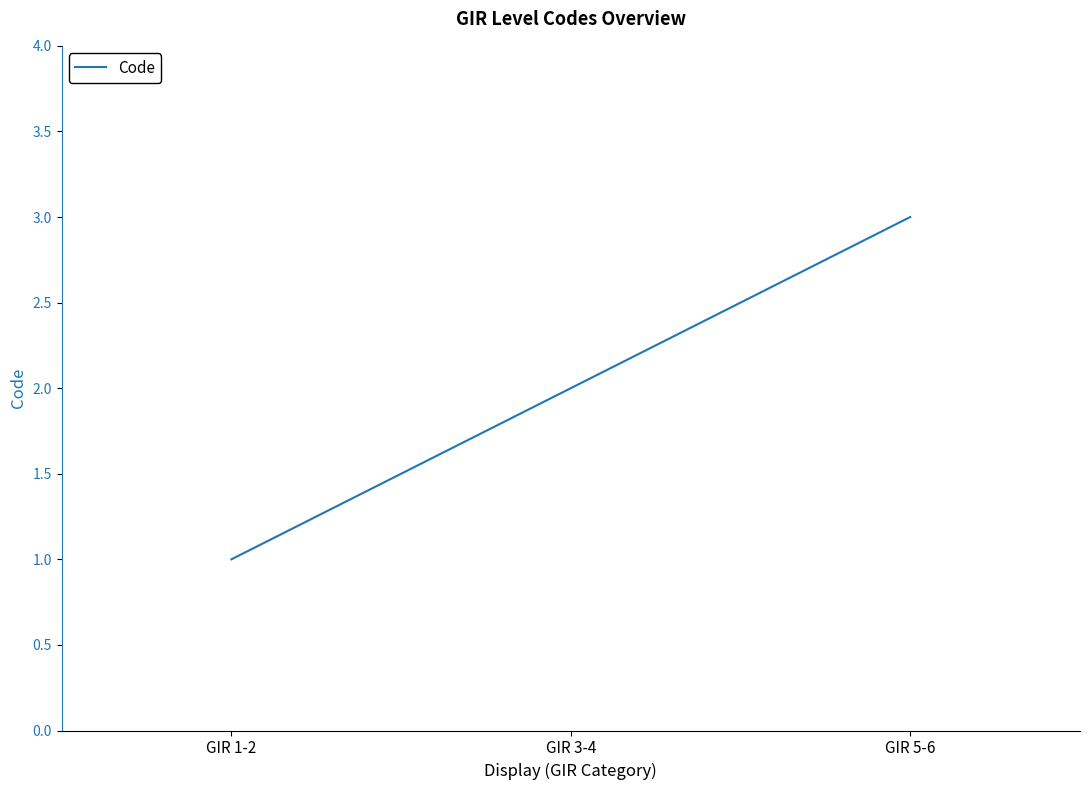

The chart shows a value of 2 at GIR 3-4. True or false?

True